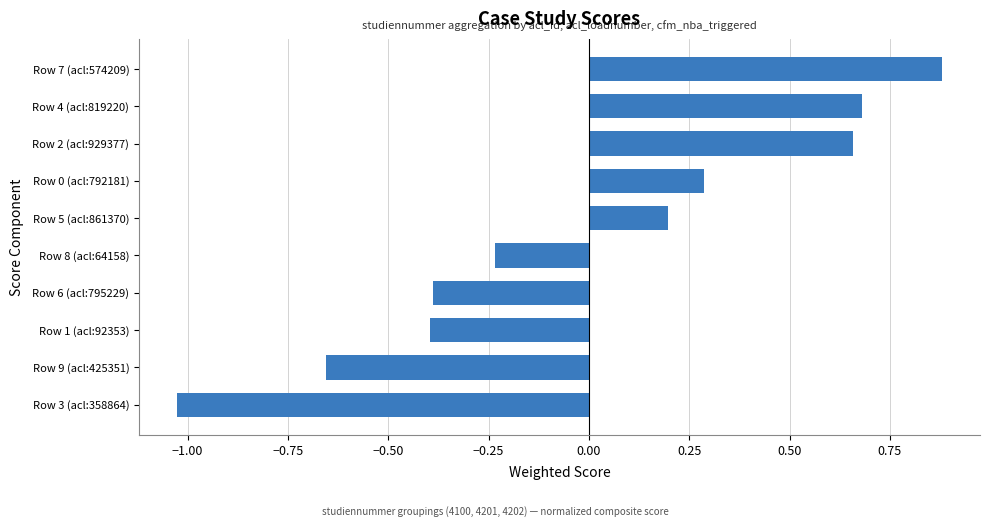

What is the change in value from Row 1 (acl:92353) to Row 5 (acl:861370)?

+0.6